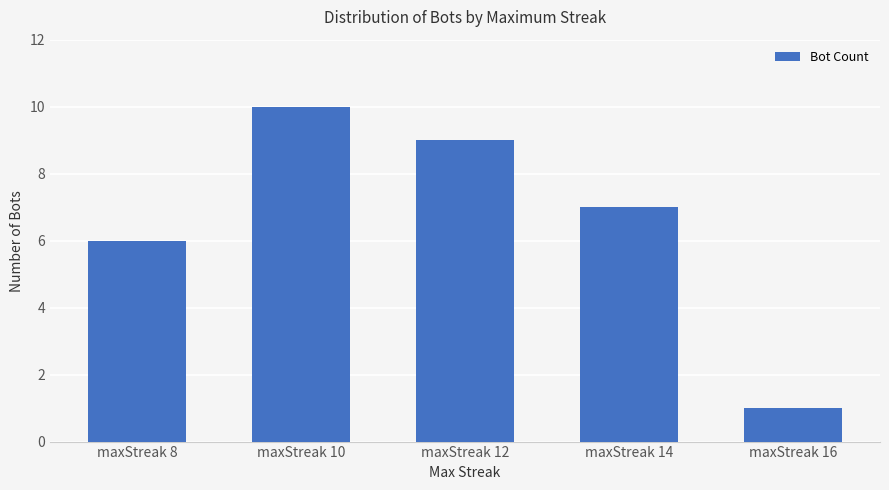

Rank the categories by value from lowest to highest.

maxStreak 16, maxStreak 8, maxStreak 14, maxStreak 12, maxStreak 10